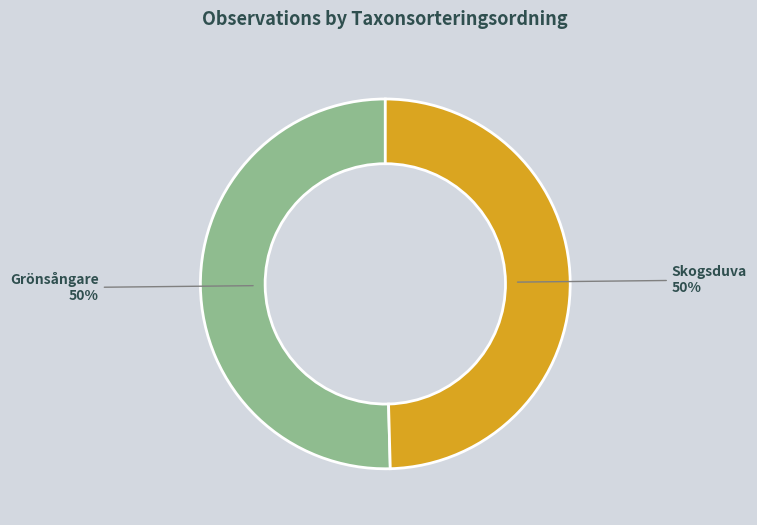

To the nearest percent, what percentage of the pie is Grönsångare?

50%